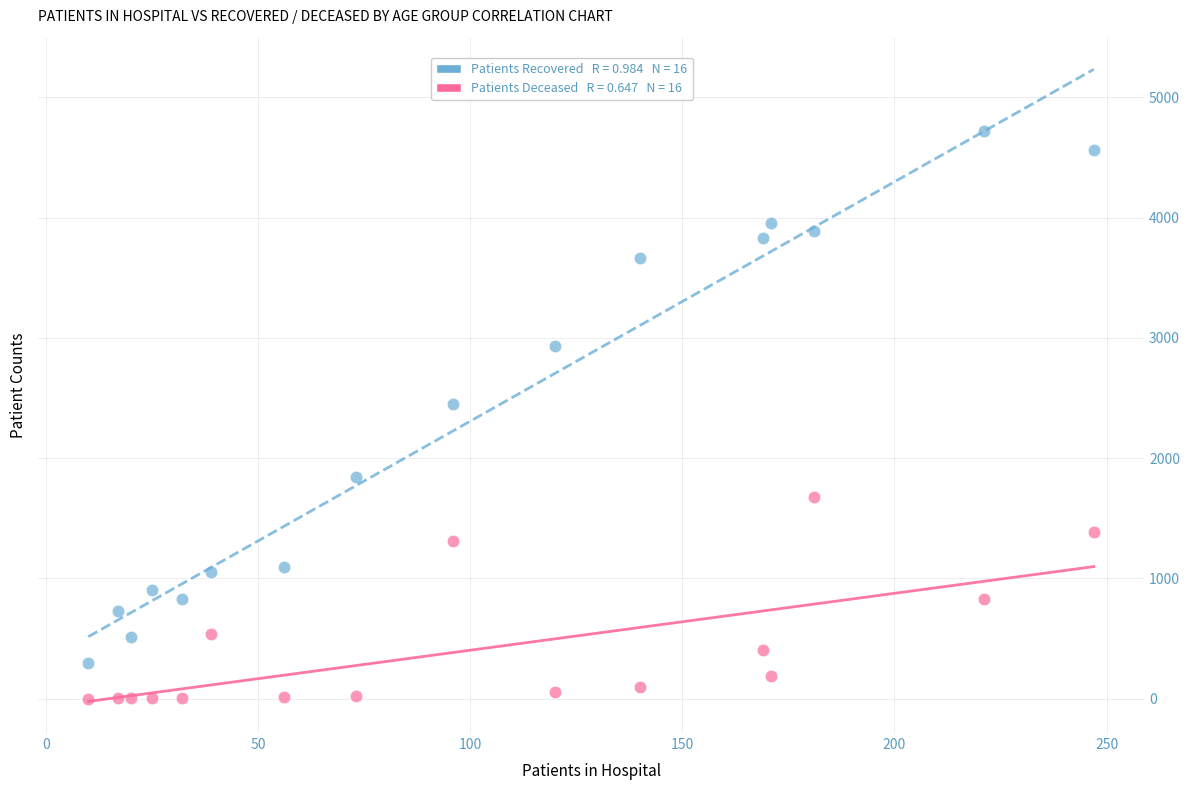

Across all series, what Y value is closest to 2360?

2453